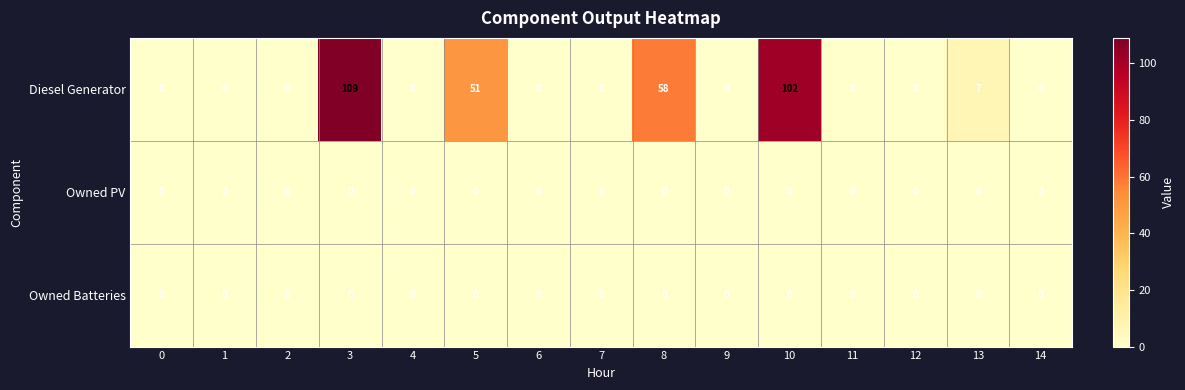

What is the greatest value displayed?

109